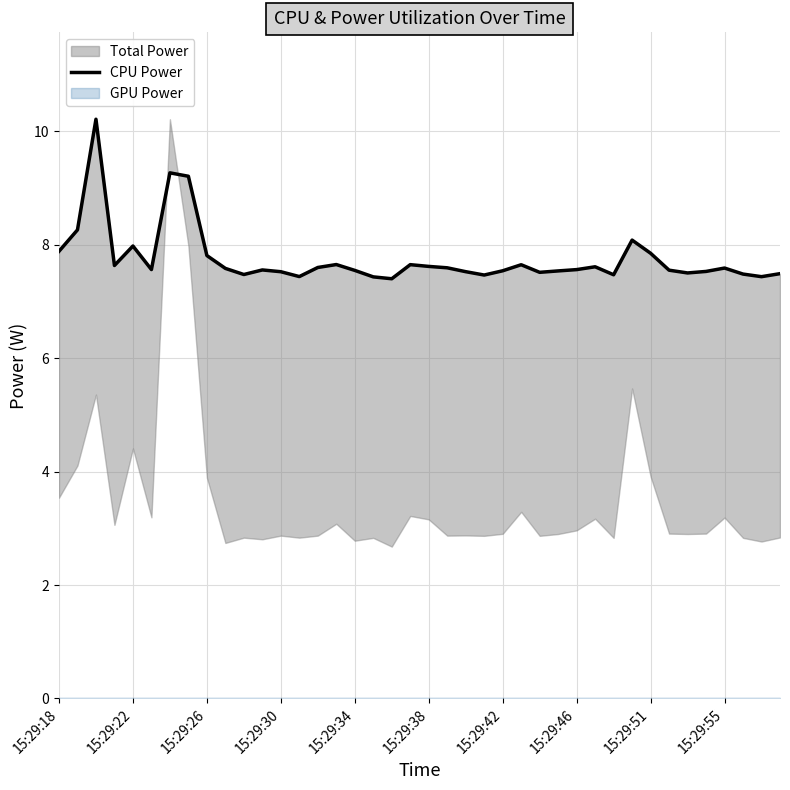

Reading left to right, transcribe all the data shown in this chart.

7.9	8.3	10.2	7.6	8.0	7.6	9.3	9.2	7.8	7.6	7.5	7.6	7.5	7.4	7.6	7.7	7.5	7.4	7.4	7.6	7.6	7.6	7.5	7.5	7.5	7.6	7.5	7.5	7.6	7.6	7.5	8.1	7.9	7.6	7.5	7.5	7.6	7.5	7.4	7.5